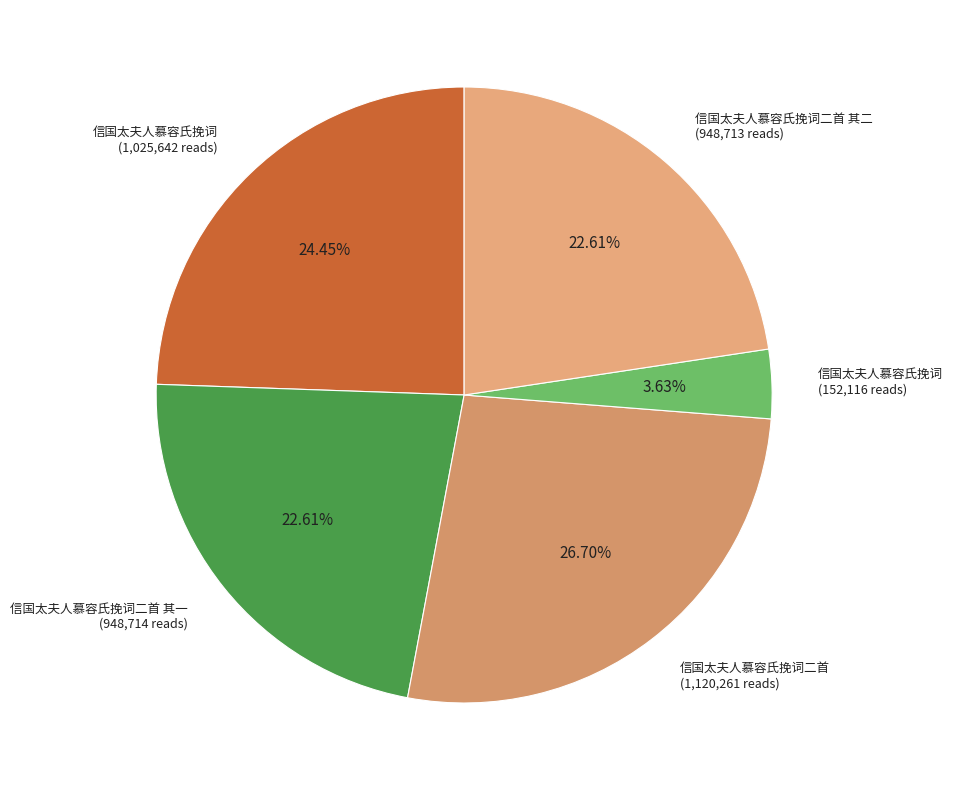

What is the largest slice in the pie chart?

信国太夫人慕容氏挽词二首